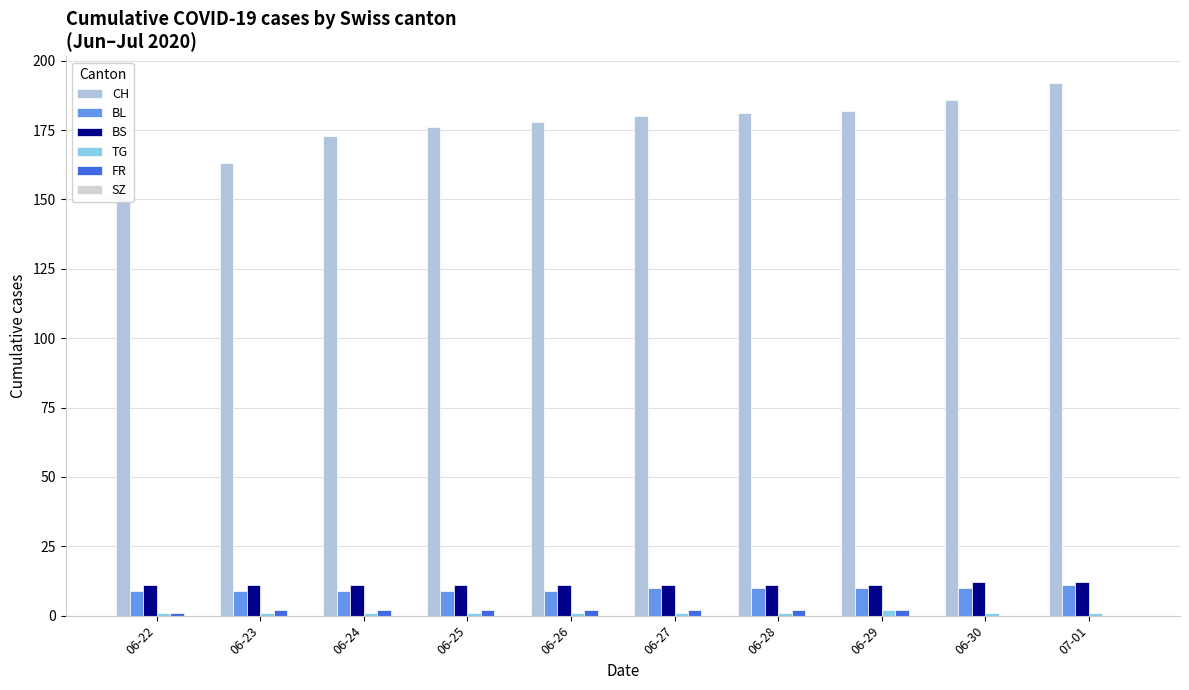

At 06-30, list the series in order from largest to smallest.

CH, BS, BL, TG, FR, SZ